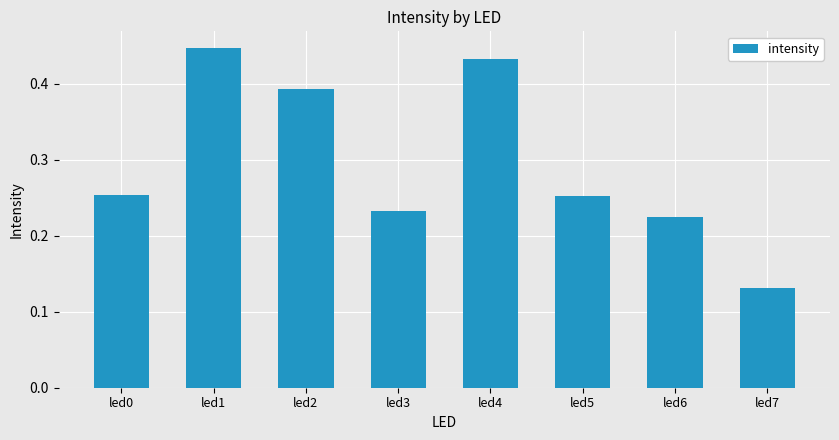

What is the sum of the values at led0 and led1?

0.7